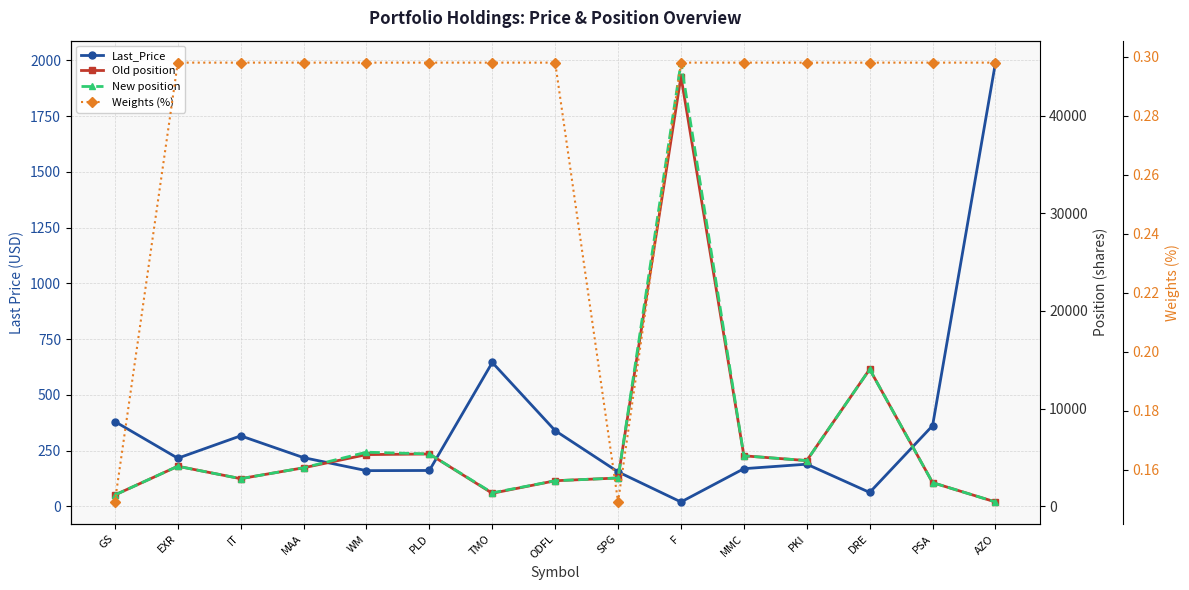

True or false: New position and Weights (%) intersect in this chart.

False